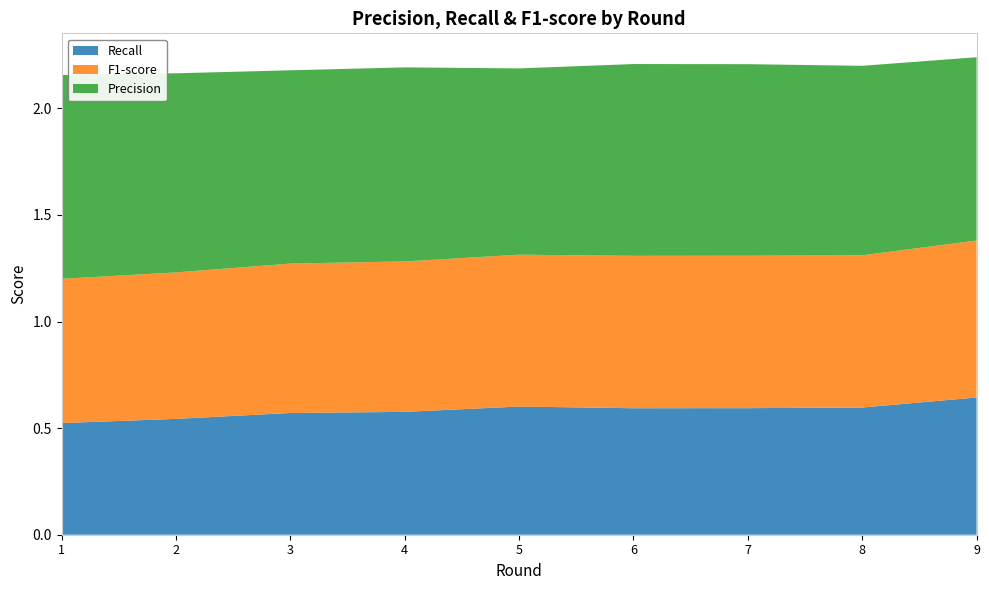

Reading left to right, what are all the values shown in this chart?

Recall: 0.5	0.5	0.6	0.6	0.6	0.6	0.6	0.6	0.6
F1-score: 0.7	0.7	0.7	0.7	0.7	0.7	0.7	0.7	0.7
Precision: 1.0	0.9	0.9	0.9	0.9	0.9	0.9	0.9	0.9